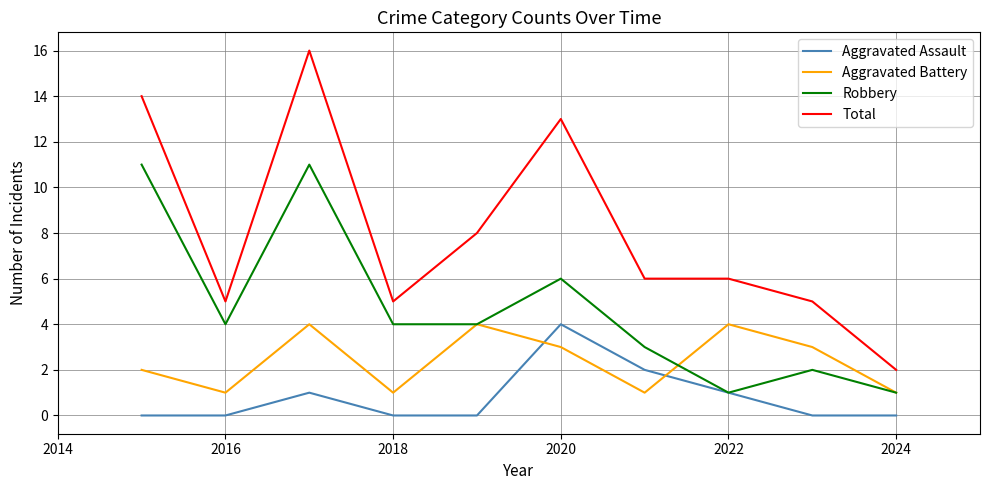

True or false: Aggravated Assault and Aggravated Battery intersect in this chart.

True